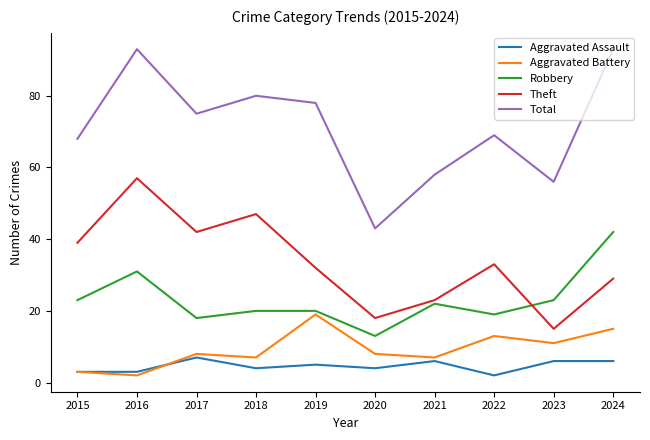

Reading right to left, what are all the values shown in this chart?

Aggravated Assault: 2024=6	2023=6	2022=2	2021=6	2020=4	2019=5	2018=4	2017=7	2016=3	2015=3
Aggravated Battery: 2024=15	2023=11	2022=13	2021=7	2020=8	2019=19	2018=7	2017=8	2016=2	2015=3
Robbery: 2024=42	2023=23	2022=19	2021=22	2020=13	2019=20	2018=20	2017=18	2016=31	2015=23
Theft: 2024=29	2023=15	2022=33	2021=23	2020=18	2019=32	2018=47	2017=42	2016=57	2015=39
Total: 2024=93	2023=56	2022=69	2021=58	2020=43	2019=78	2018=80	2017=75	2016=93	2015=68